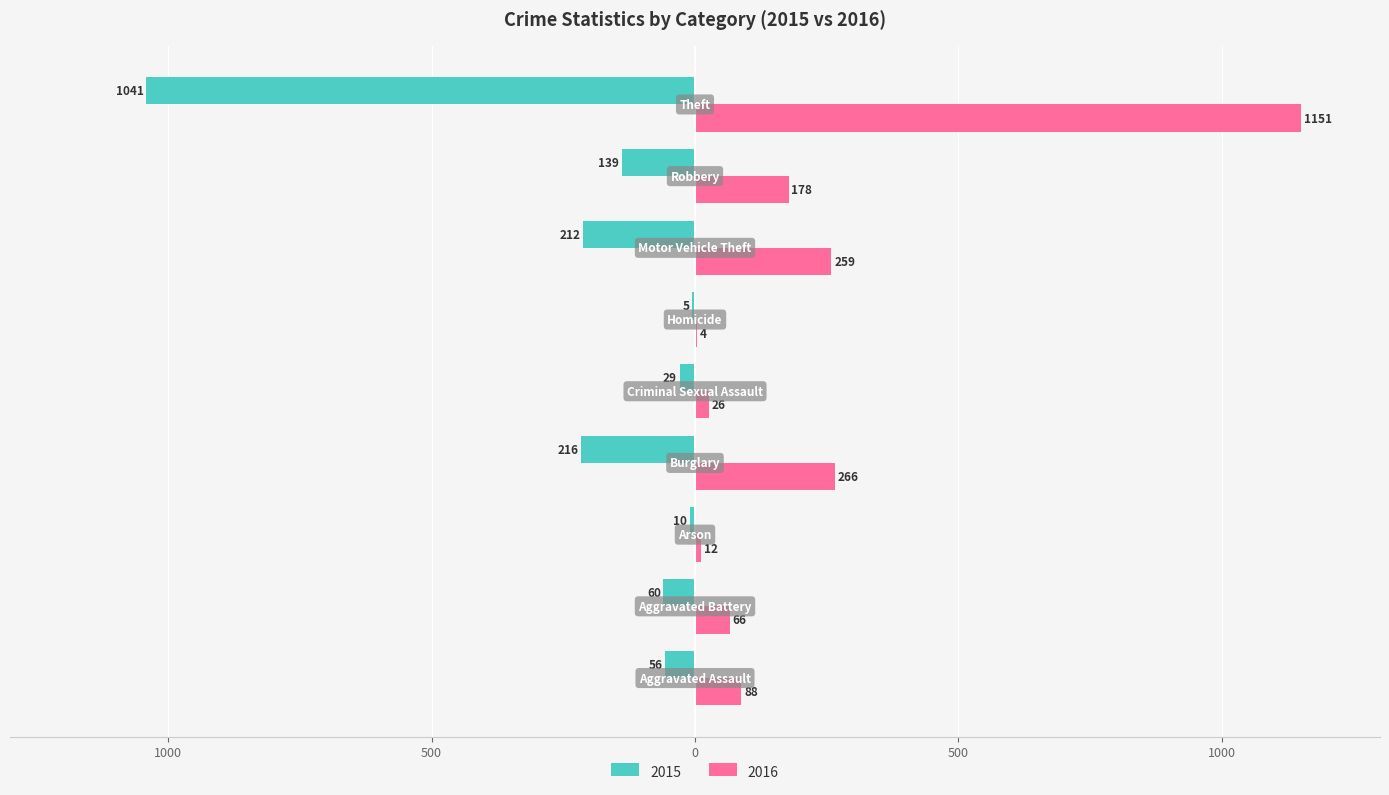

Reading left to right, what are all the values shown in this chart?

2015: -56	-60	-10	-216	-29	-5	-212	-139	-1041
2016: 88	66	12	266	26	4	259	178	1151